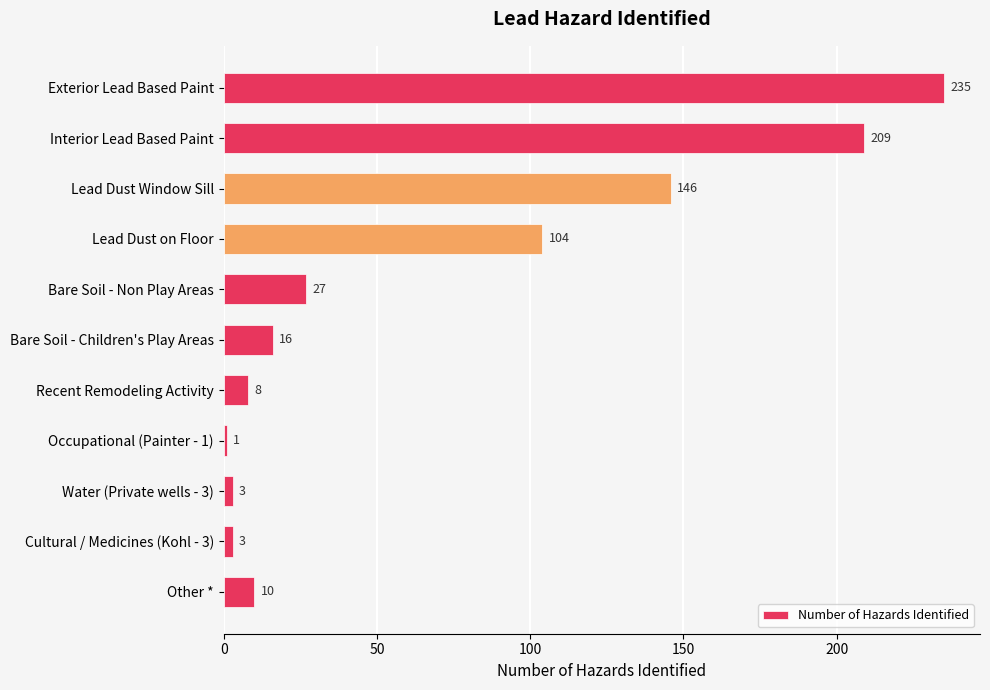

What position from the top is Exterior Lead Based Paint?

1